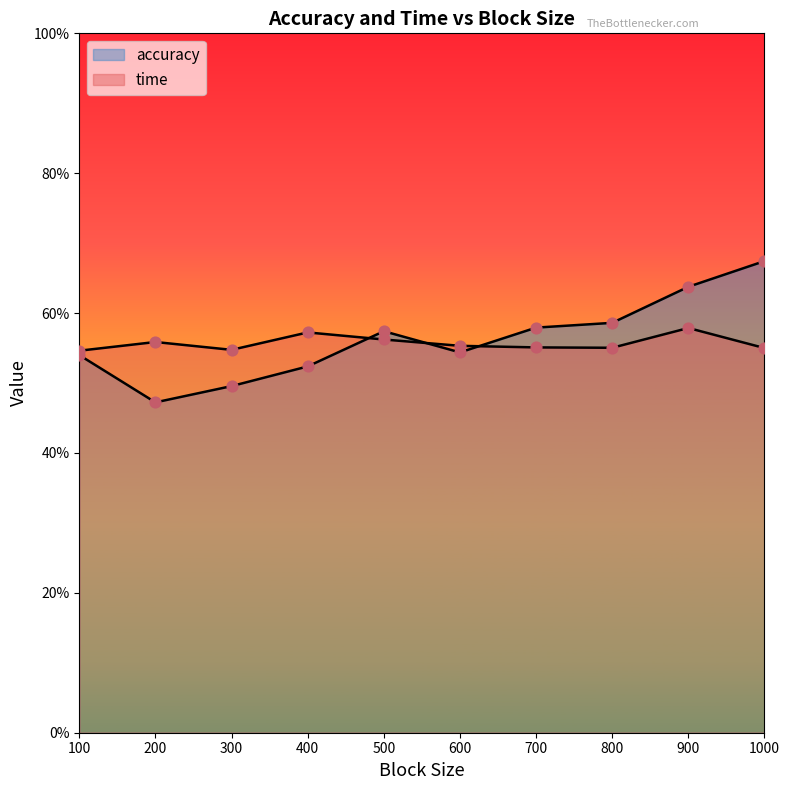

At which category is the sum across all series the highest?

1000